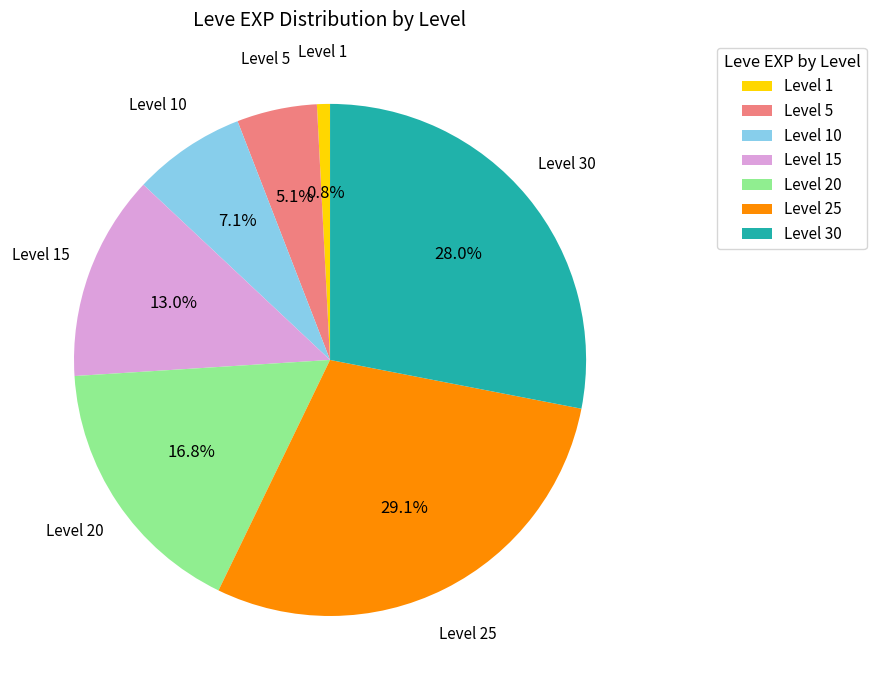

What is the ratio of the value at Level 25 to the value at Level 20?

1.7